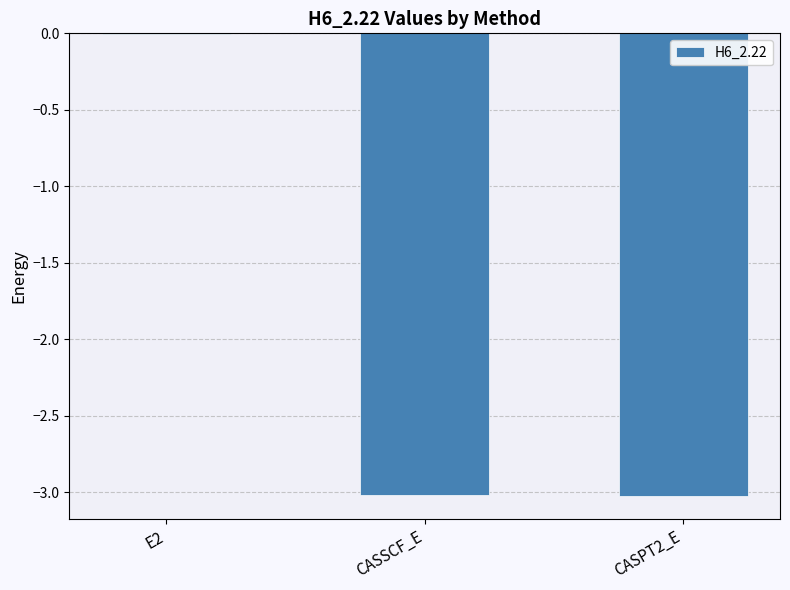

What is the sum of all values?

-6.0